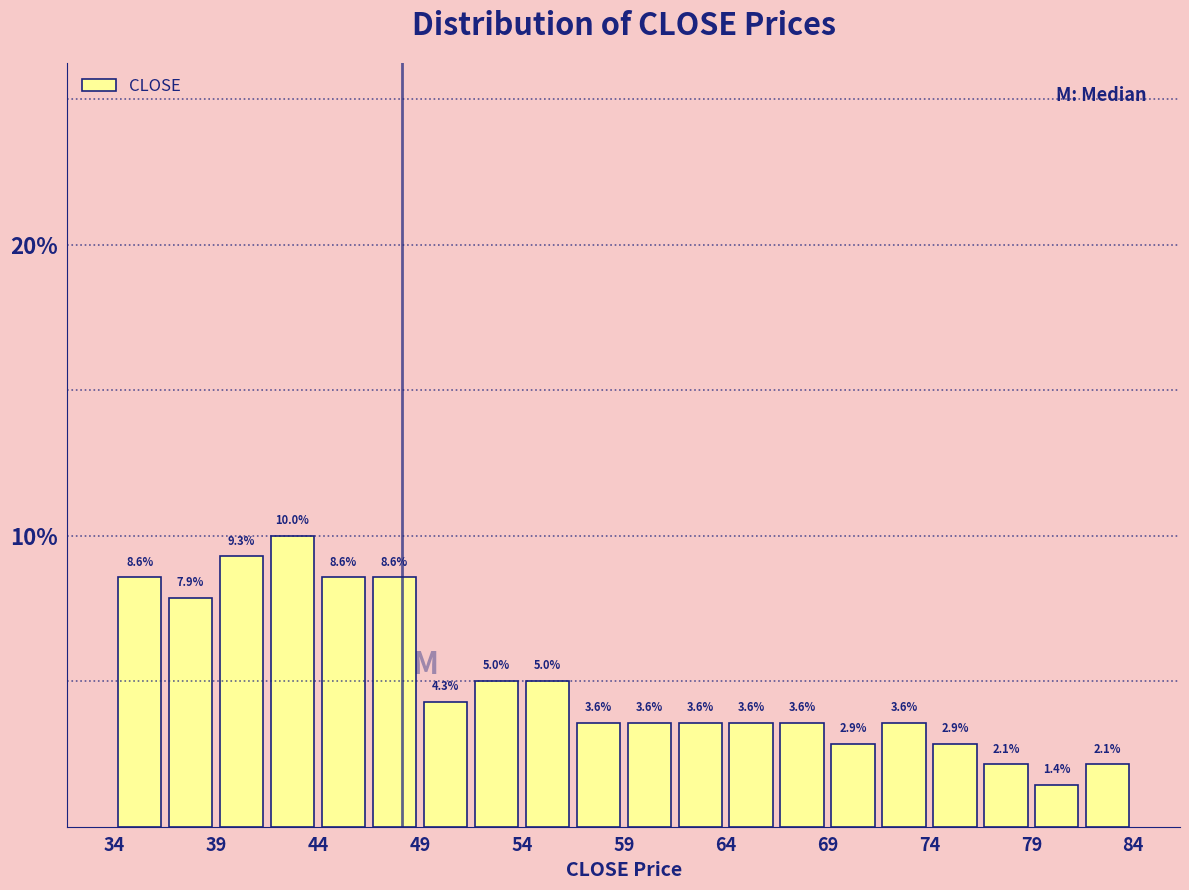

Over which range of the x-axis is the bar tallest?

41.85 to 44.30